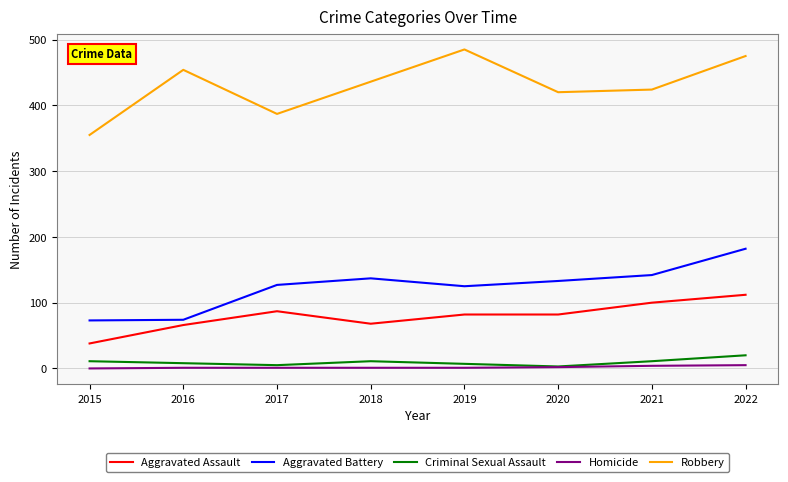

In Aggravated Battery, how many points are lower than both neighbors (excluding endpoints)?

1